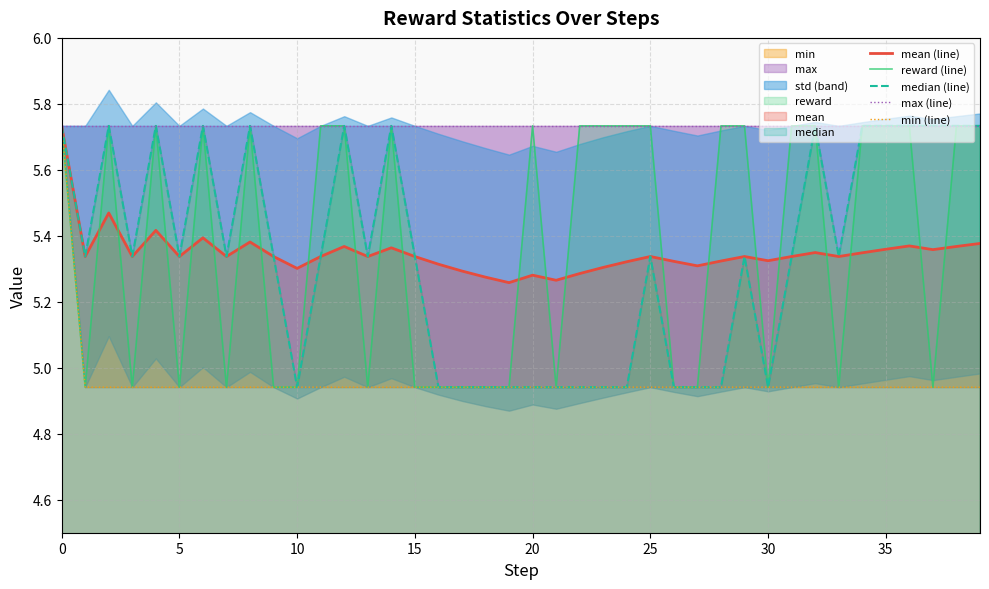

What is the average value of the reward (line) series?

5.4